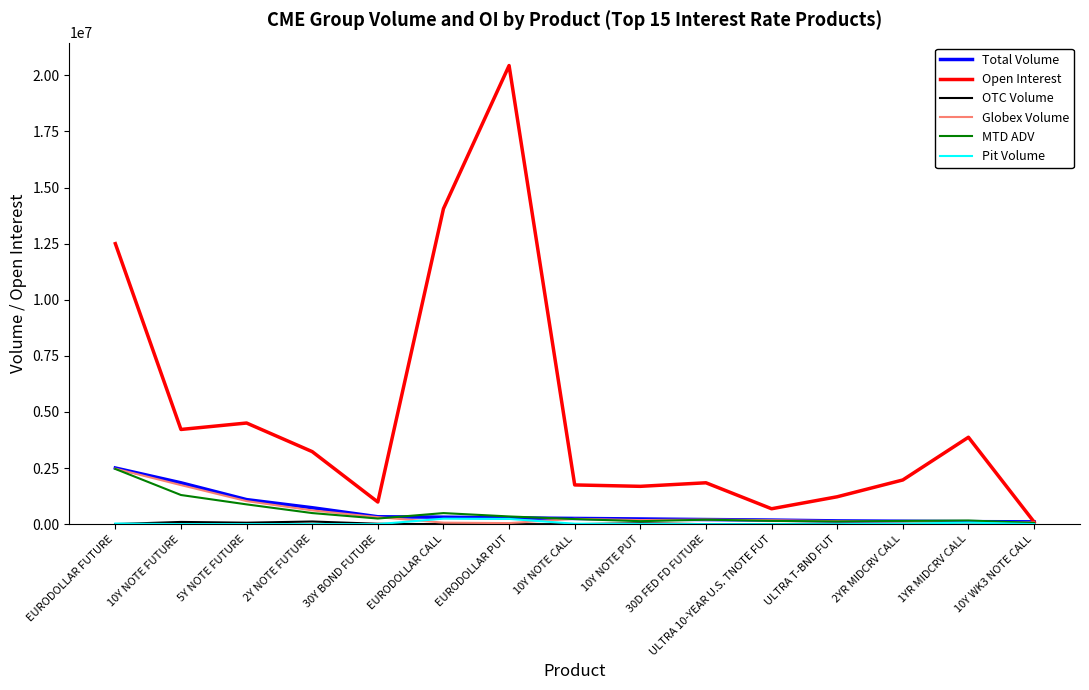

In Globex Volume, how many points are lower than both neighbors (excluding endpoints)?

3